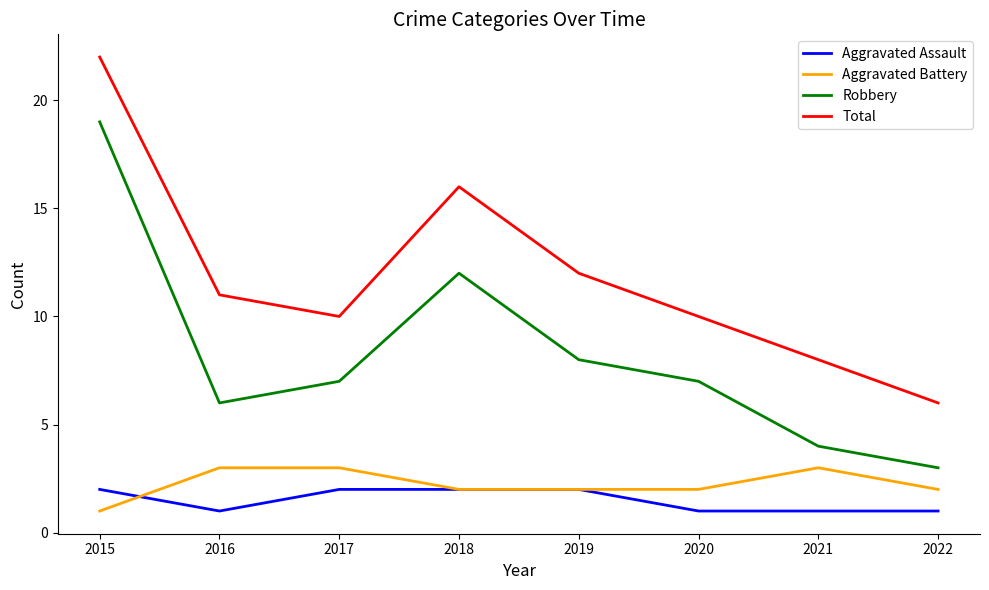

At which category does the chart reach its peak across all series?

2015